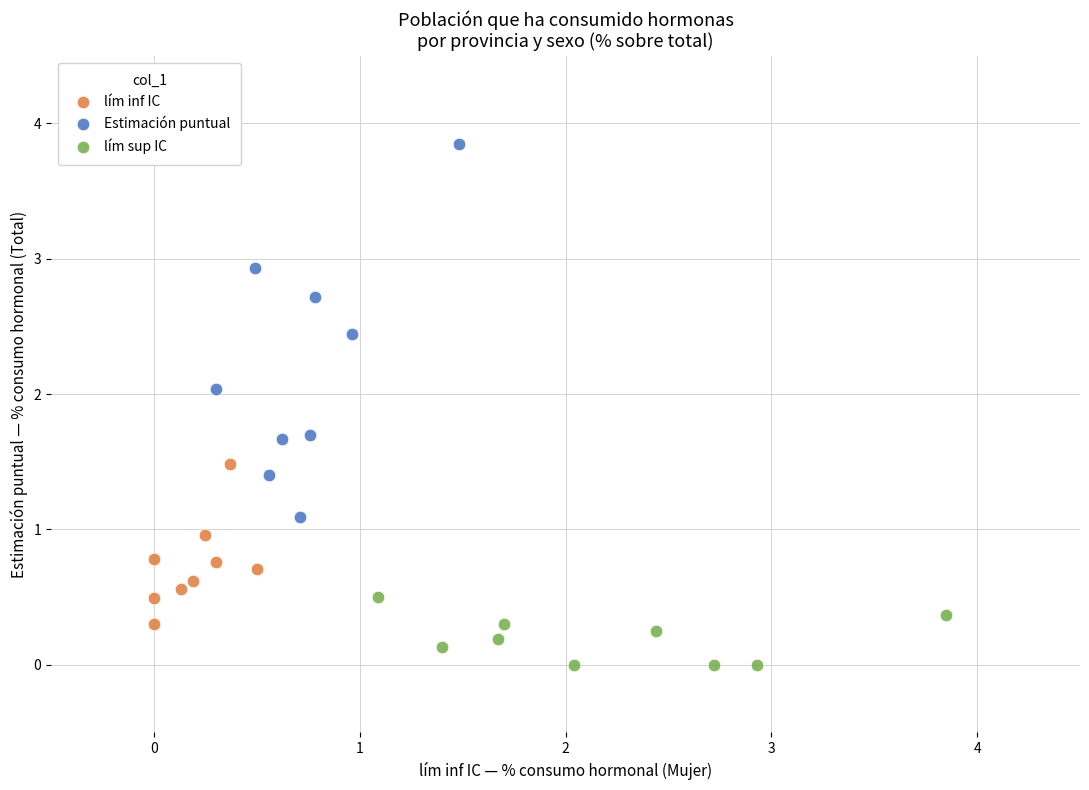

Which series has the largest Y range (max minus min)?

Estimación puntual